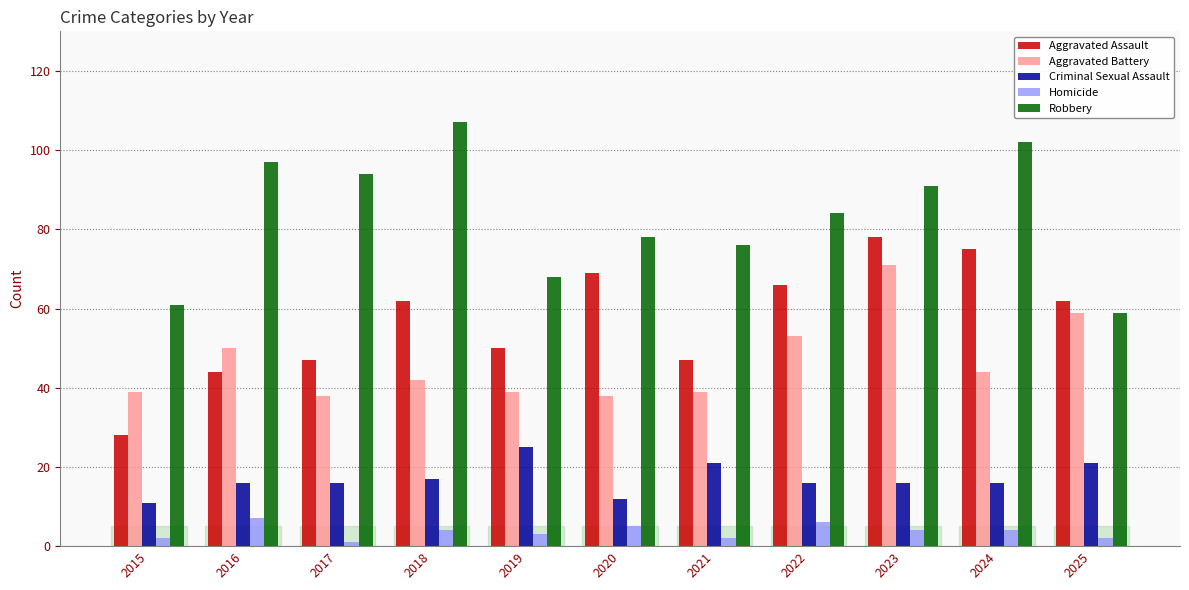

Rank the categories by Robbery value from highest to lowest.

2018, 2024, 2016, 2017, 2023, 2022, 2020, 2021, 2019, 2015, 2025